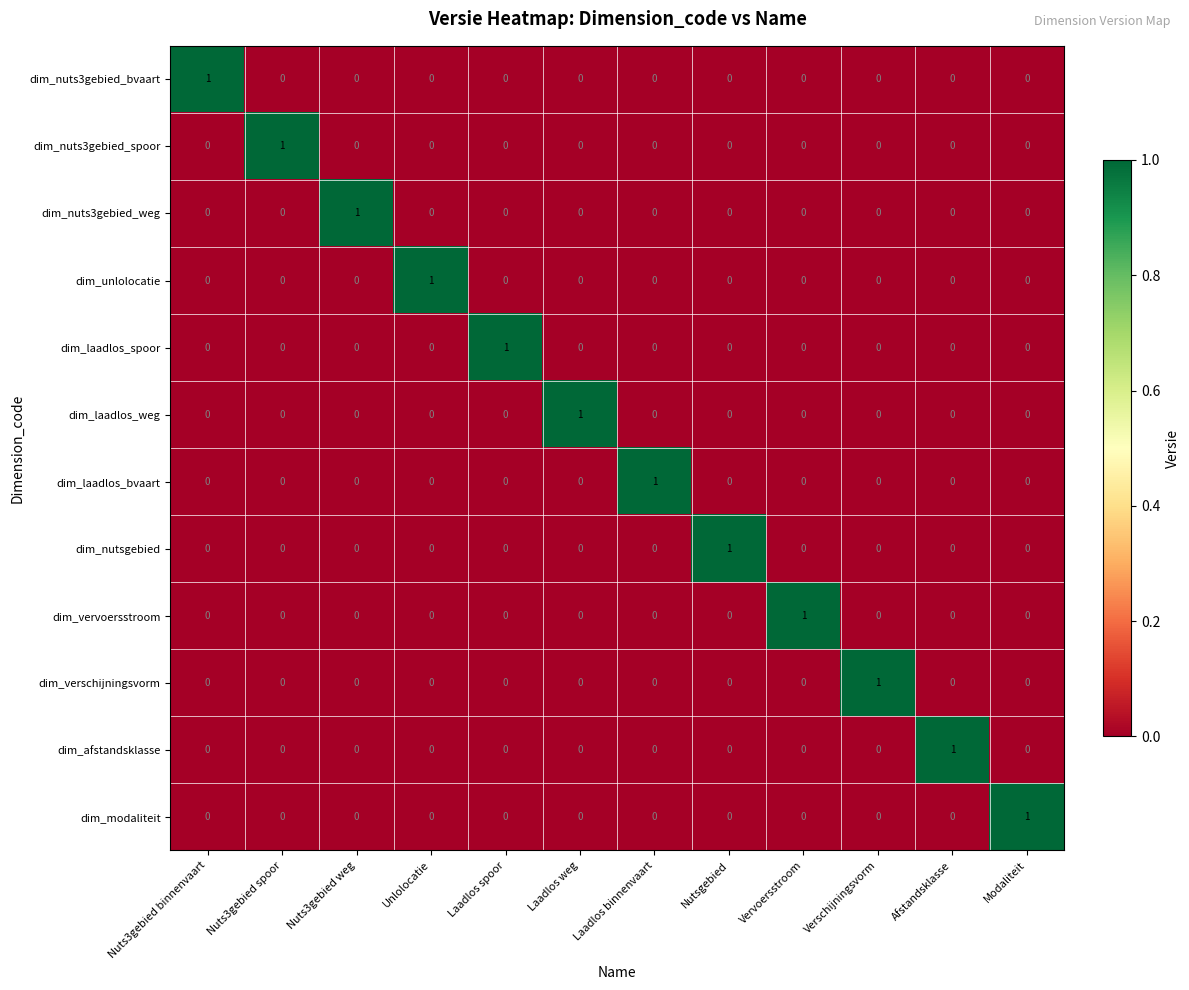

True or false: dim_nuts3gebied_weg has a value of 1 at Nuts3gebied binnenvaart.

False